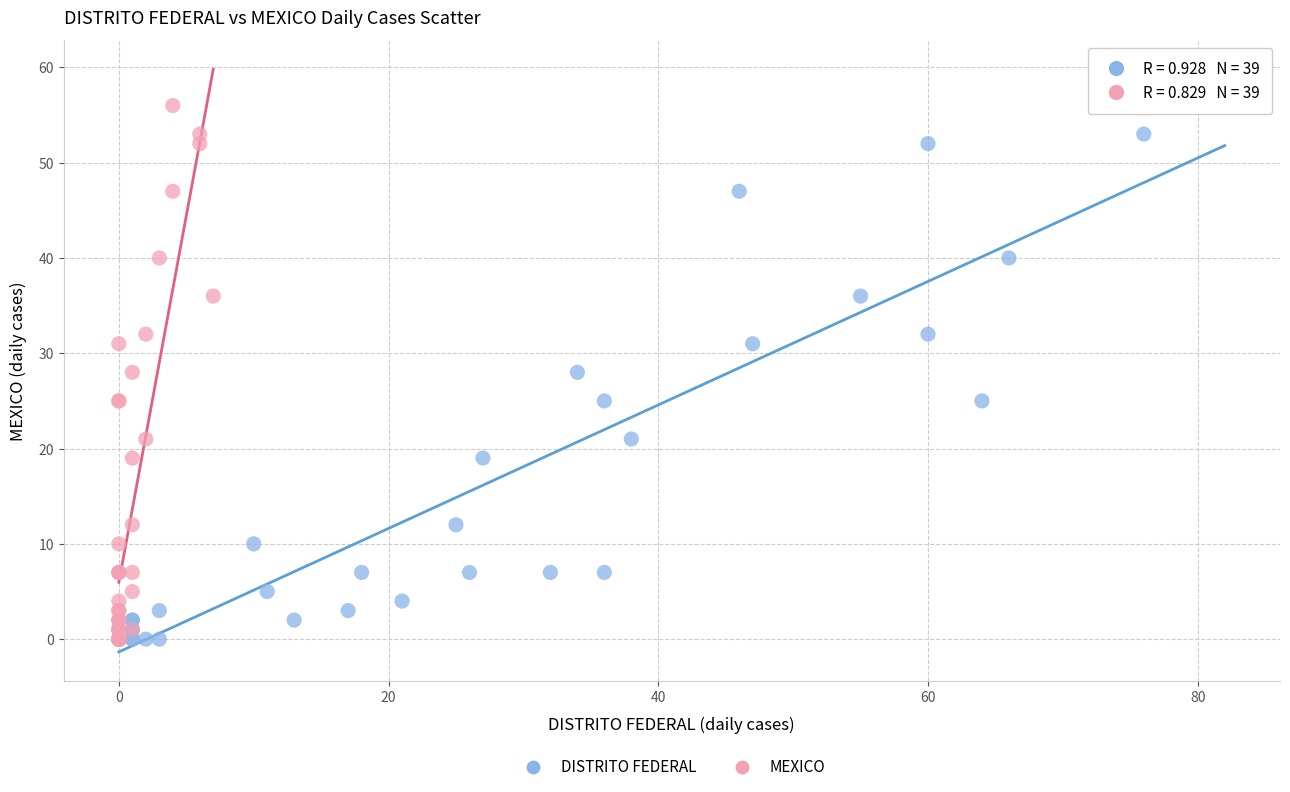

What are all the series names shown in the legend?

DISTRITO FEDERAL, MEXICO